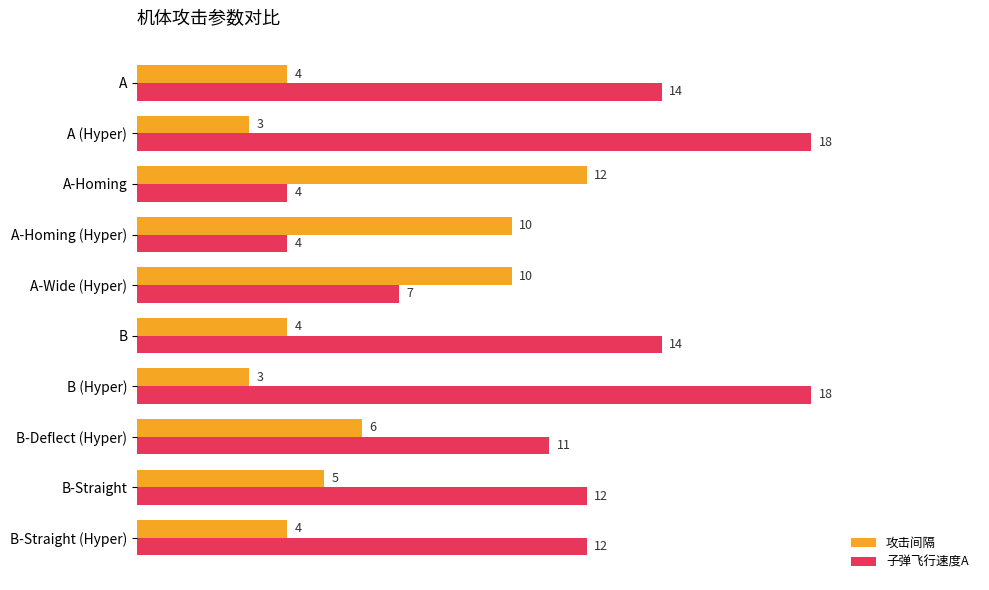

At B-Deflect (Hyper), list the series in order from largest to smallest.

子弹飞行速度A, 攻击间隔